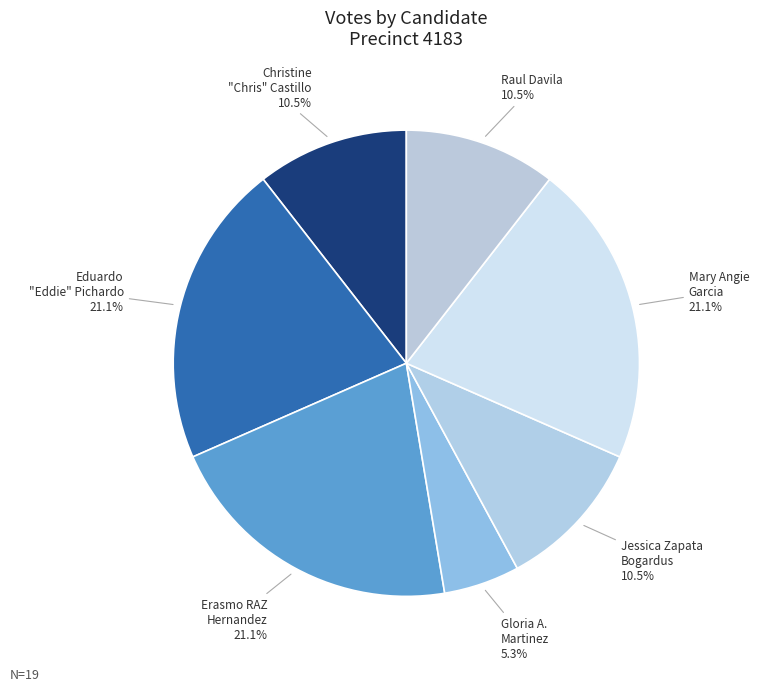

How many slices are in this pie chart?

7